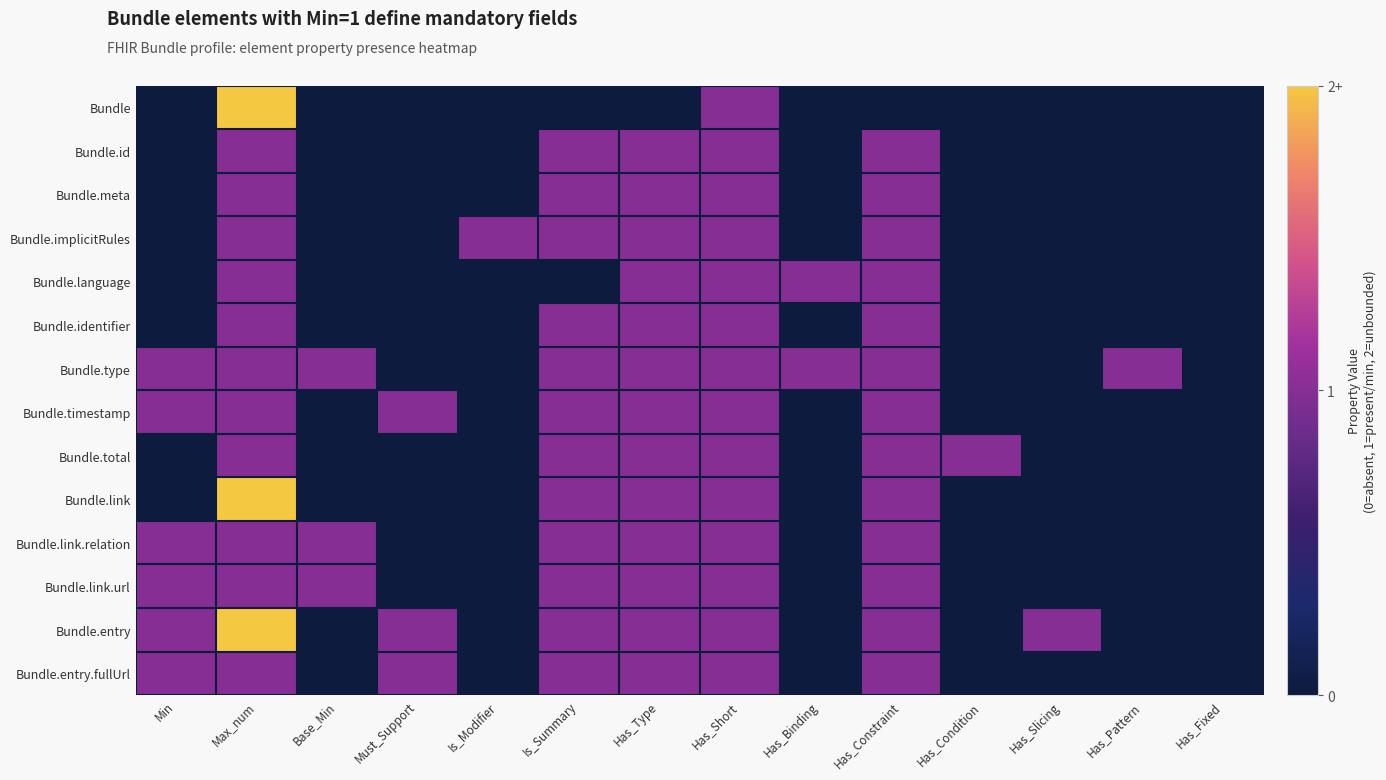

What is the total value across all series at Has_Slicing?

1